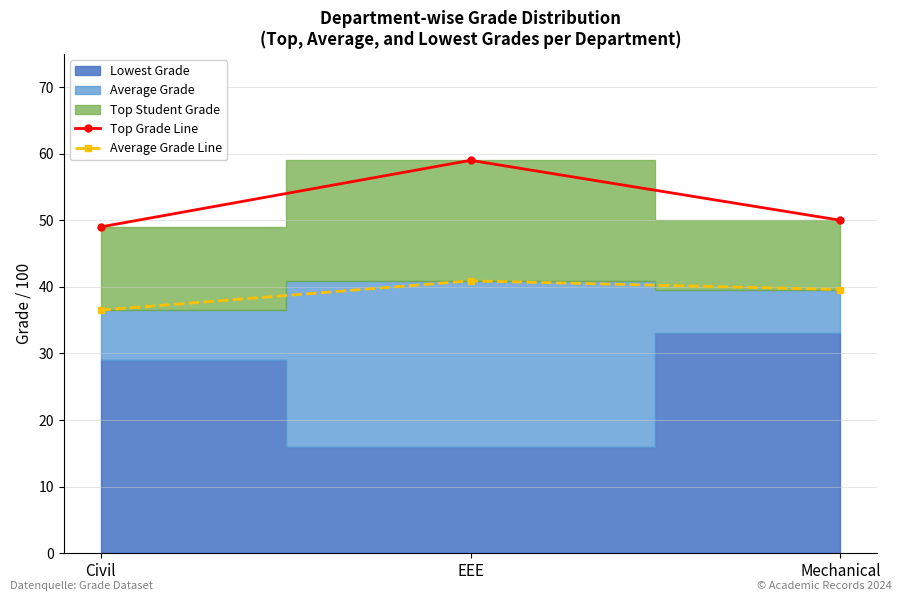

What position from the left is Civil?

1